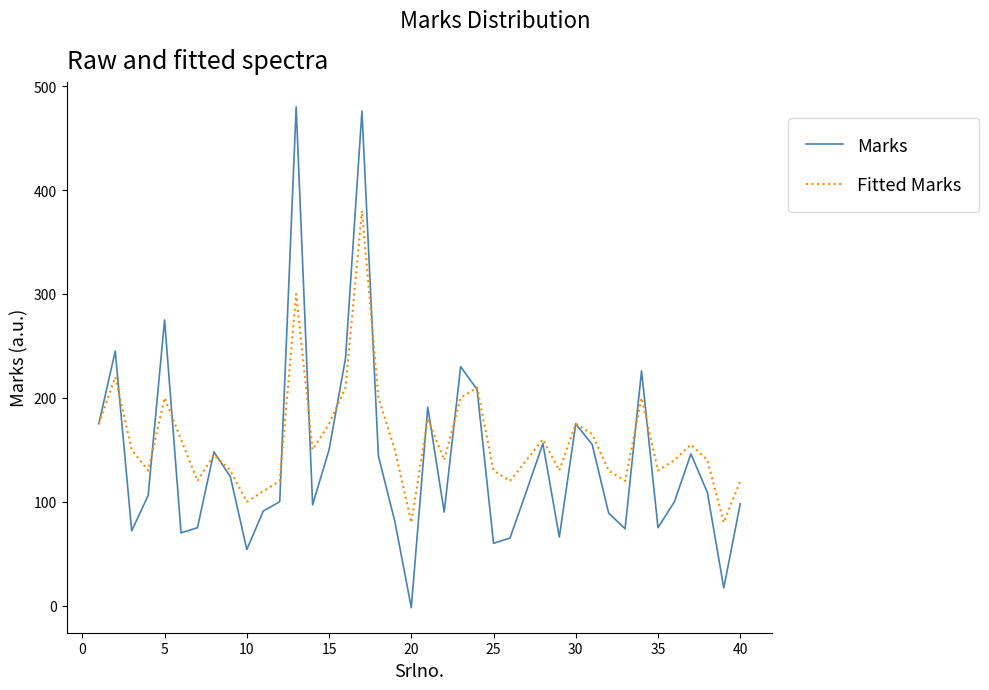

What is the minimum value for Marks?

-2